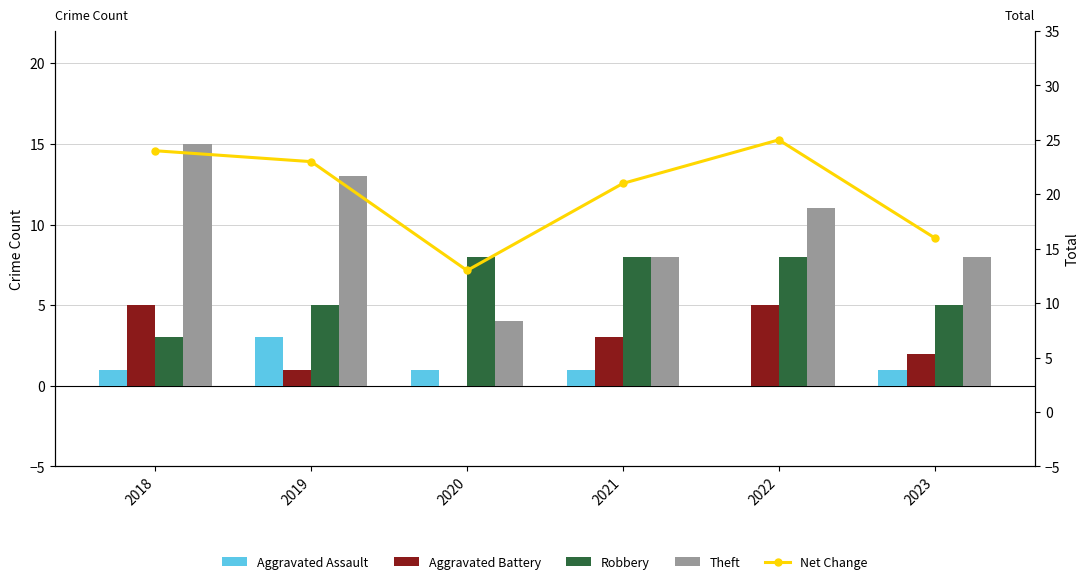

List the series in order of their peak value, highest first.

Net Change, Theft, Robbery, Aggravated Battery, Aggravated Assault